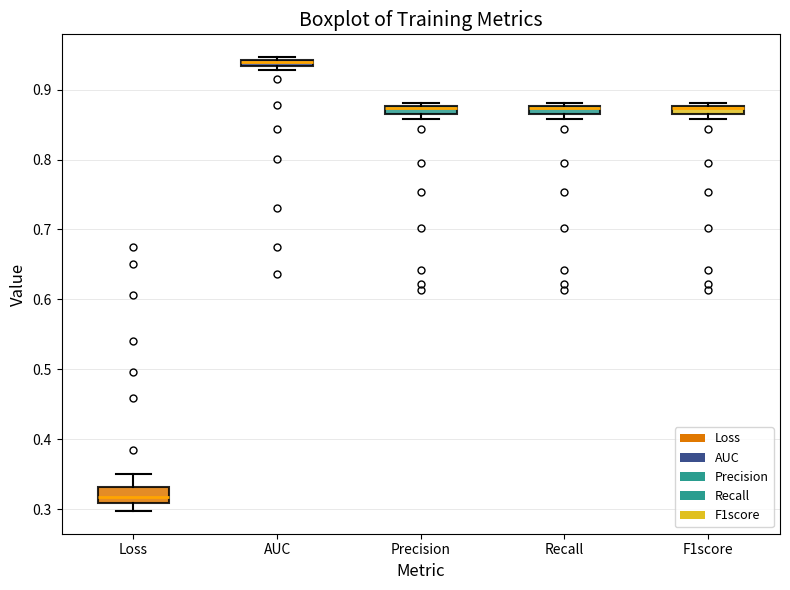

Which box has the lowest median line?

Loss